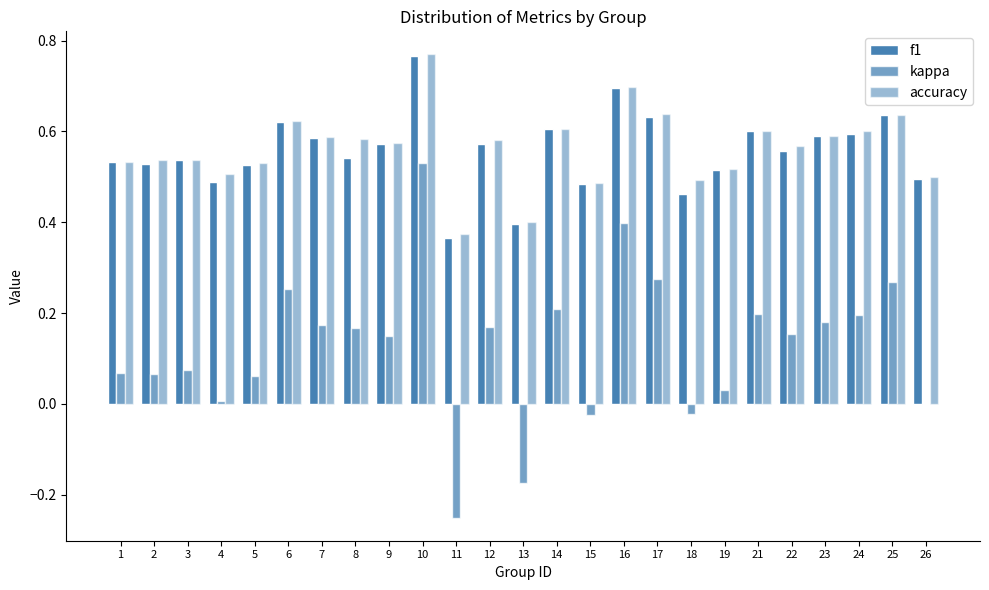

Which series has the largest total across all categories?

accuracy